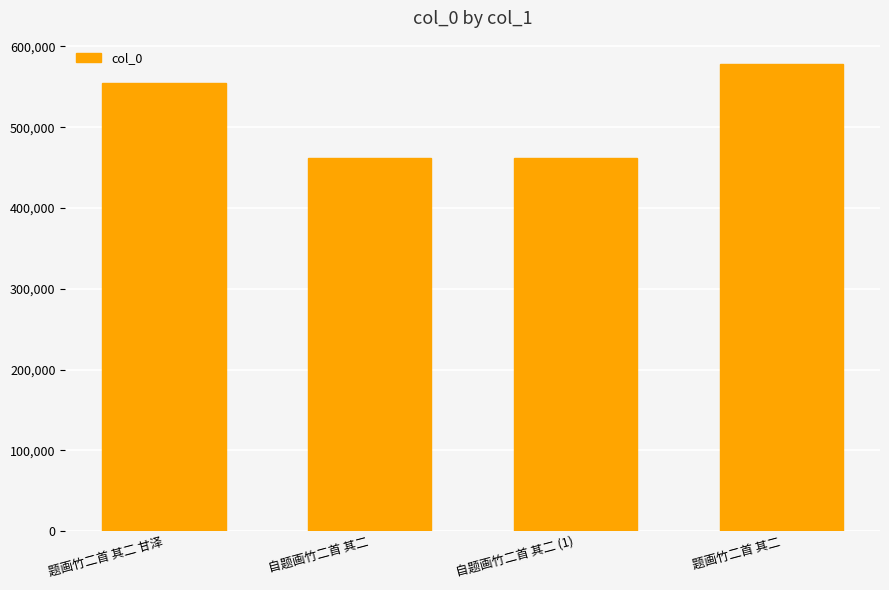

What is the approximate value at 题画竹二首 其二, to the nearest 10?

578290